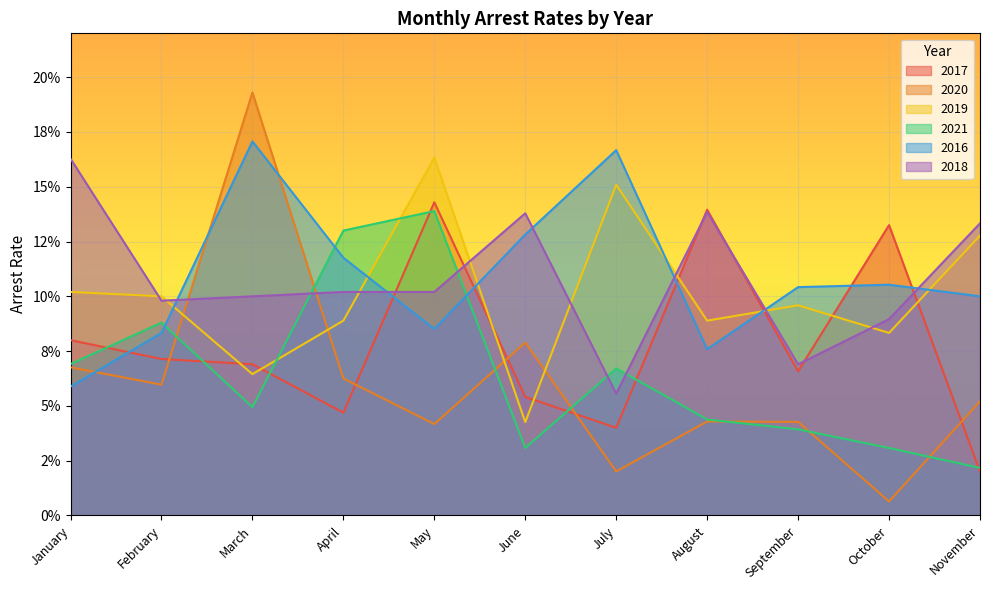

The value of arrest_rate_2018 at March is 0.1. True or false?

True